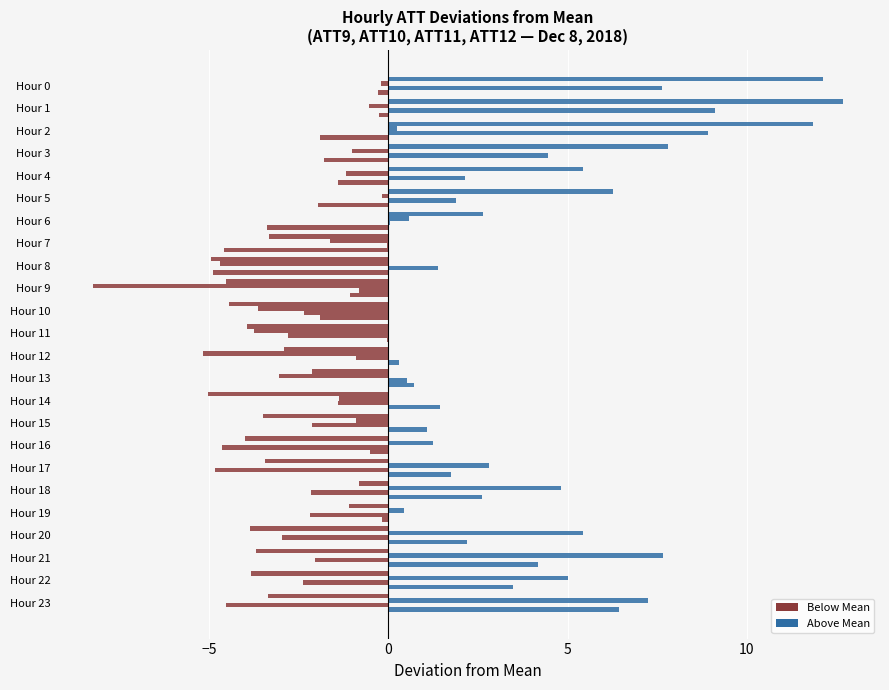

True or false: ATT12 (dev) has a value of 3.5 at Hour 22.

True